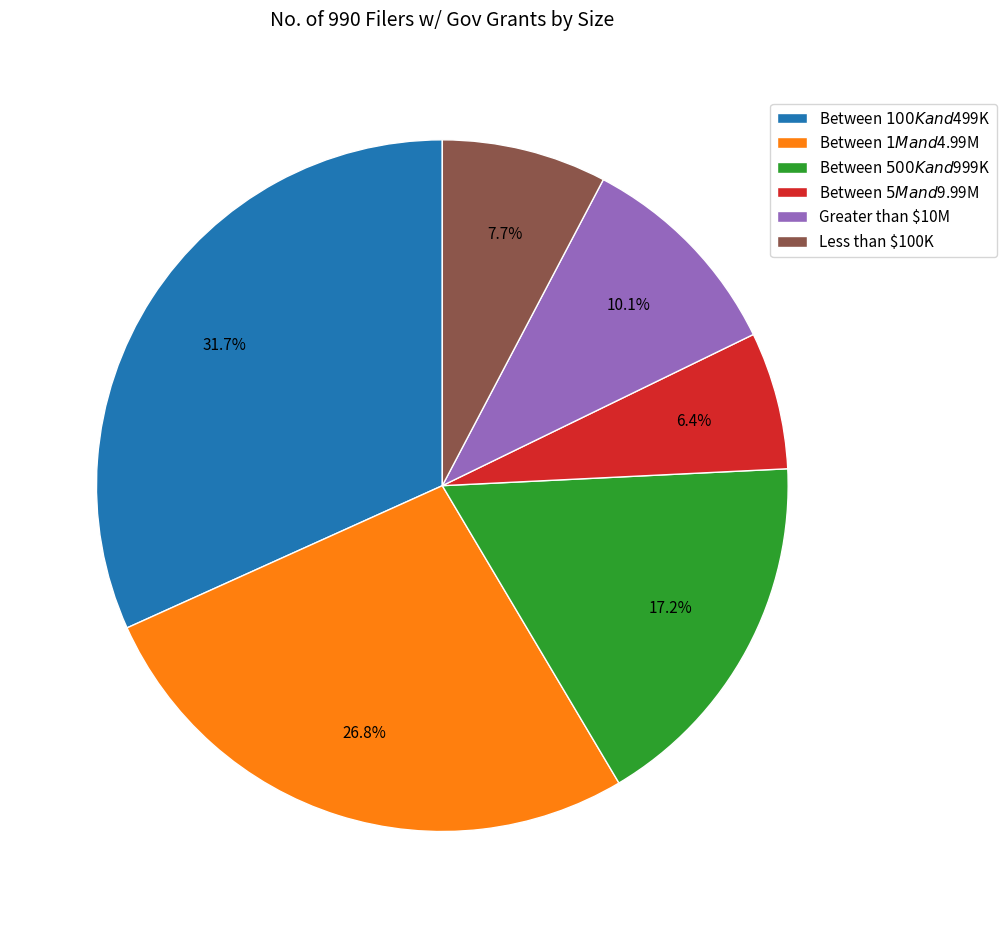

To the nearest percent, what is the difference between the Greater than $10M and Between $100K and $499K slice percentages?

22%